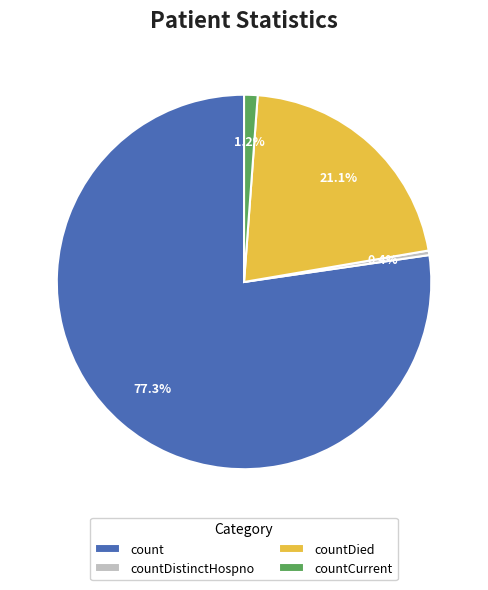

Which category has the biggest portion of the pie?

count